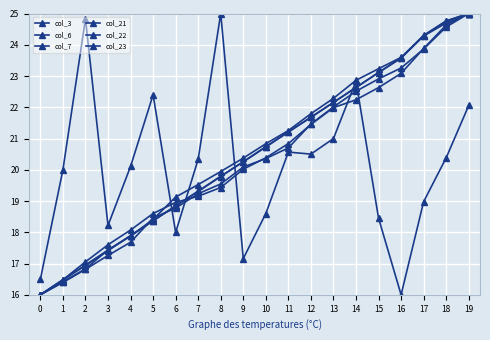

What is the value of the col_7 point at the 2nd from the left?

16.5